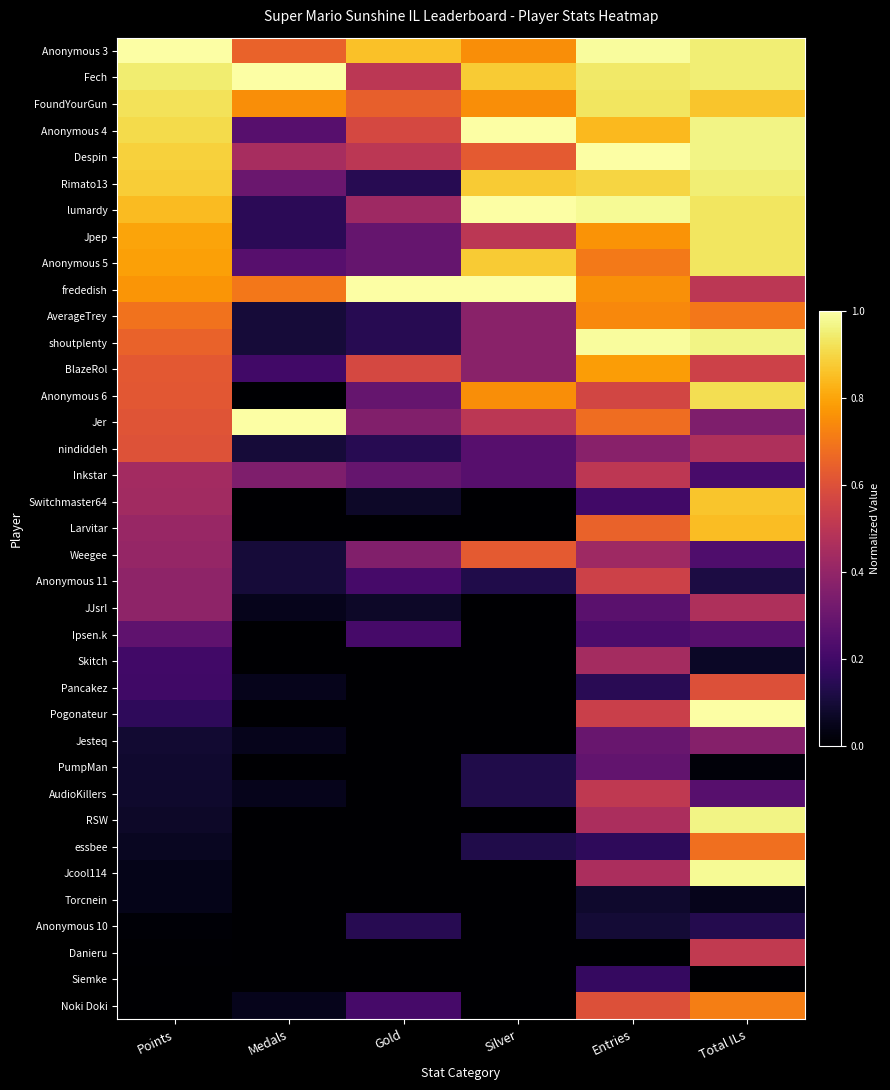

What is the total value across all series at Points?

16.3